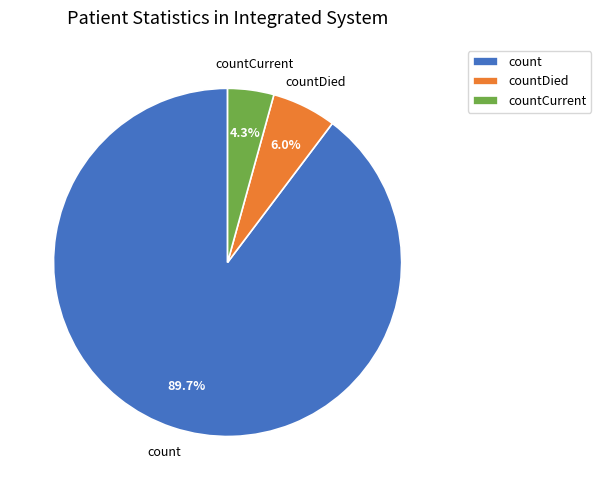

How many segments does this pie chart have?

3